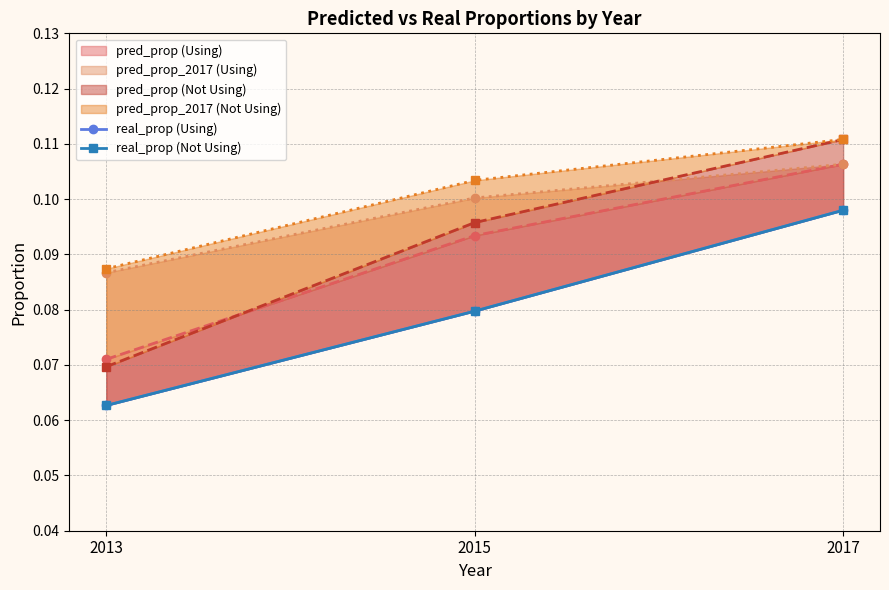

Is this an area chart (filled region under the line)?

No